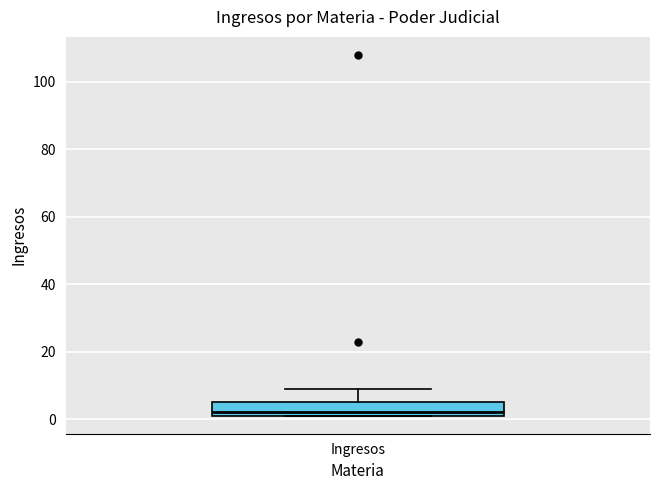

Where does the upper whisker of the box for Ingresos end on the y-axis? The values are not printed on the chart, so give them approximately, as read against the axis.

10